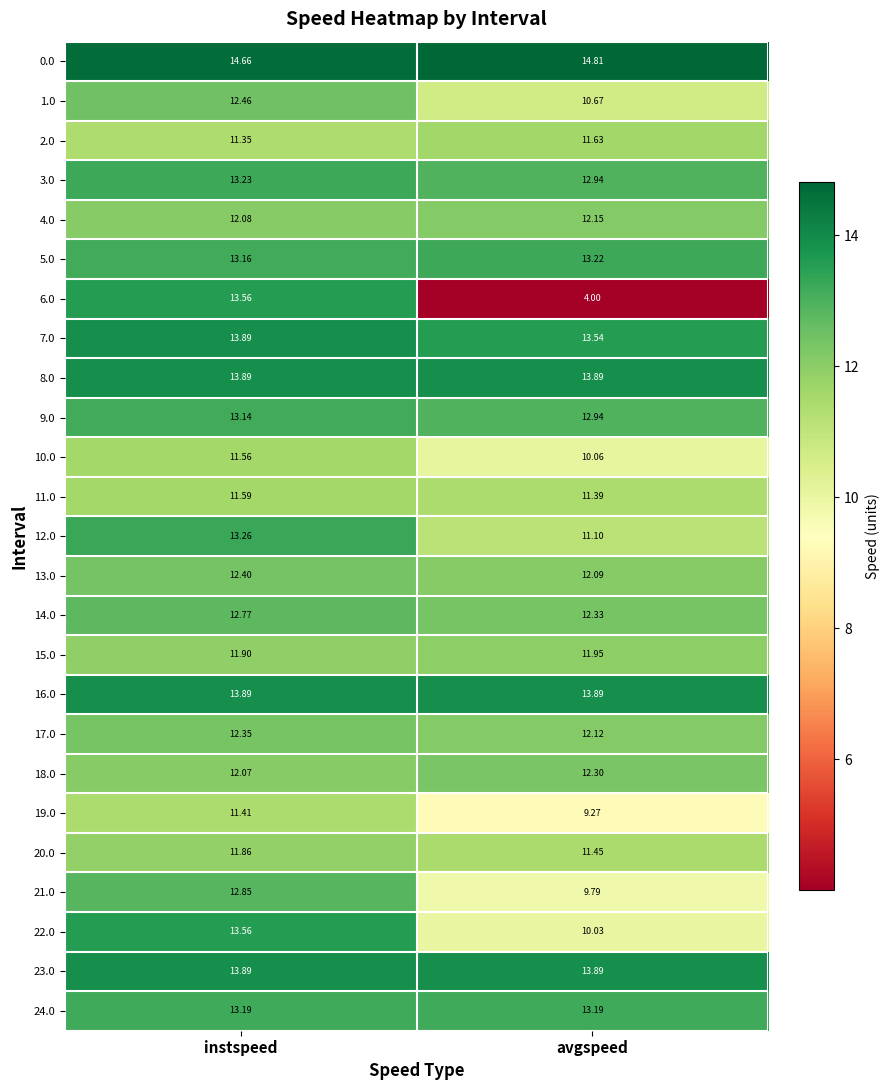

What is the total value across all series at instspeed?

320.0